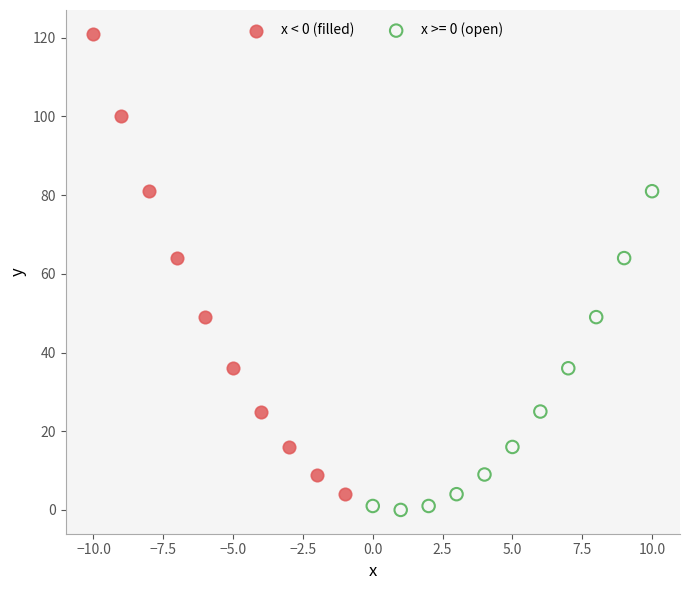

Which series contains the highest Y value?

x < 0 (filled)